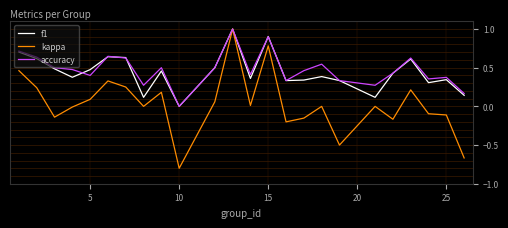

Which series has the widest spread of values?

kappa